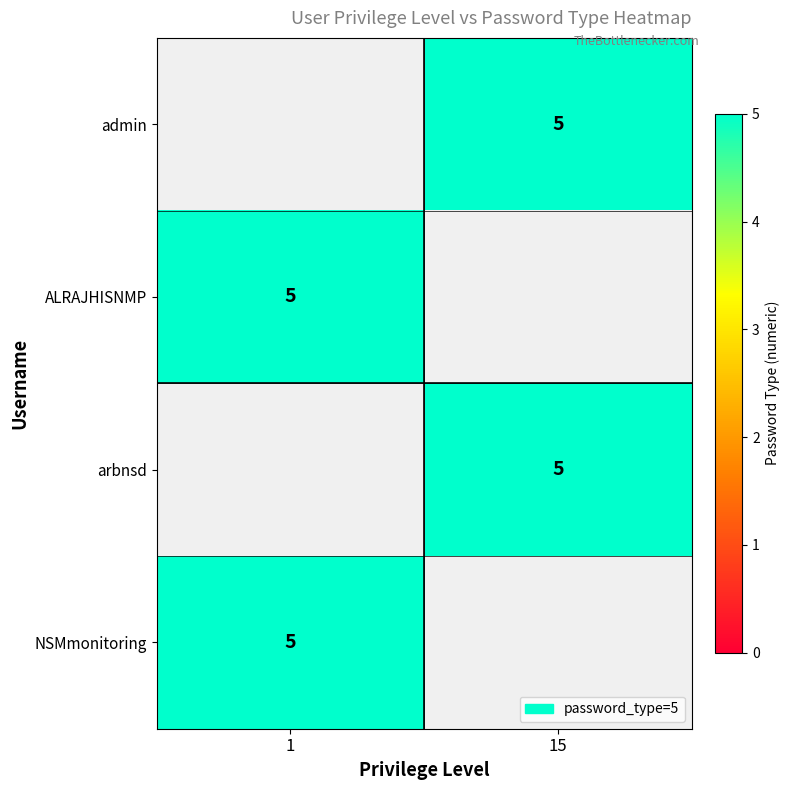

Is it true that NSMmonitoring equals 5.0 at 1?

True